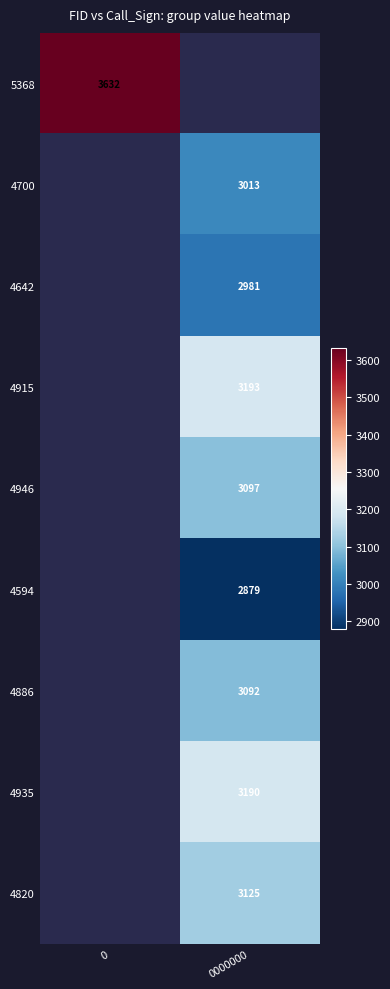

The 4820 series shows 3125 at 0000000. True or false?

True